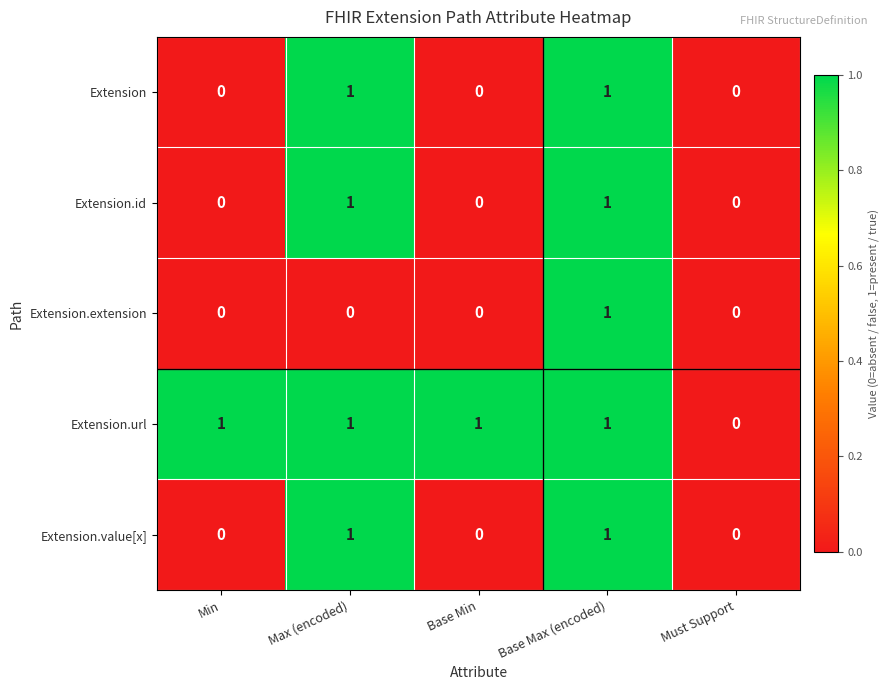

The value of Extension at Min is 0. True or false?

True